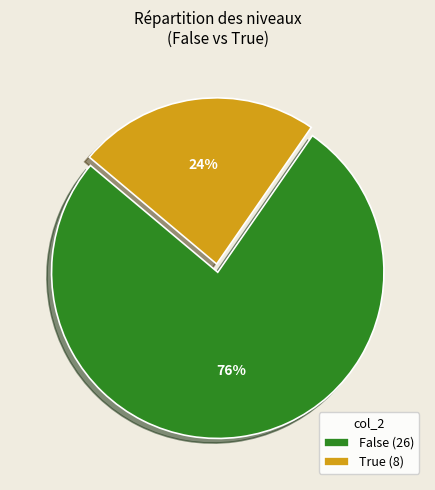

To the nearest percent, what is the combined percentage of False and True?

100%